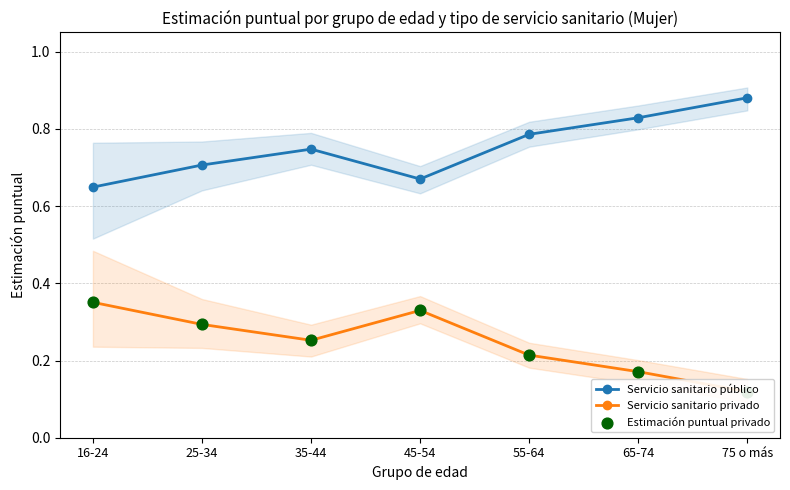

Which series has the largest total across all categories?

Servicio sanitario público